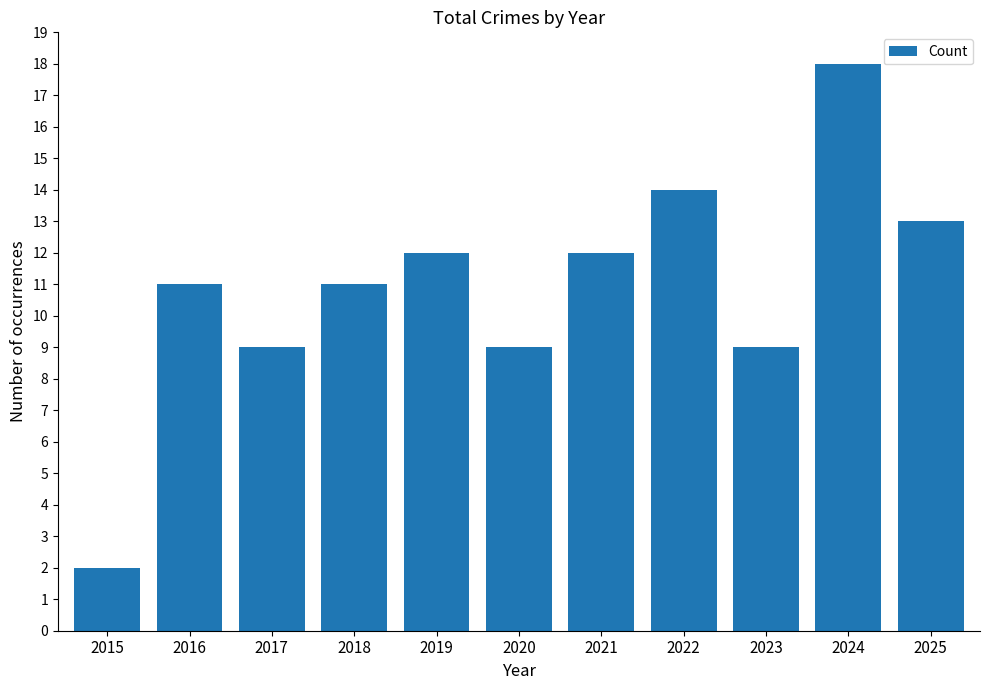

Is it true that the value at 2023 is 4?

False